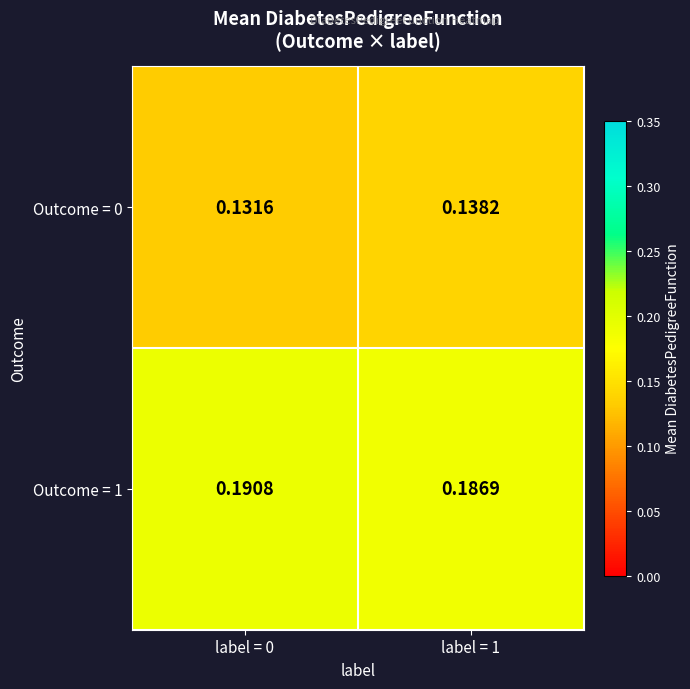

Which category has the lowest value across all series?

label = 0